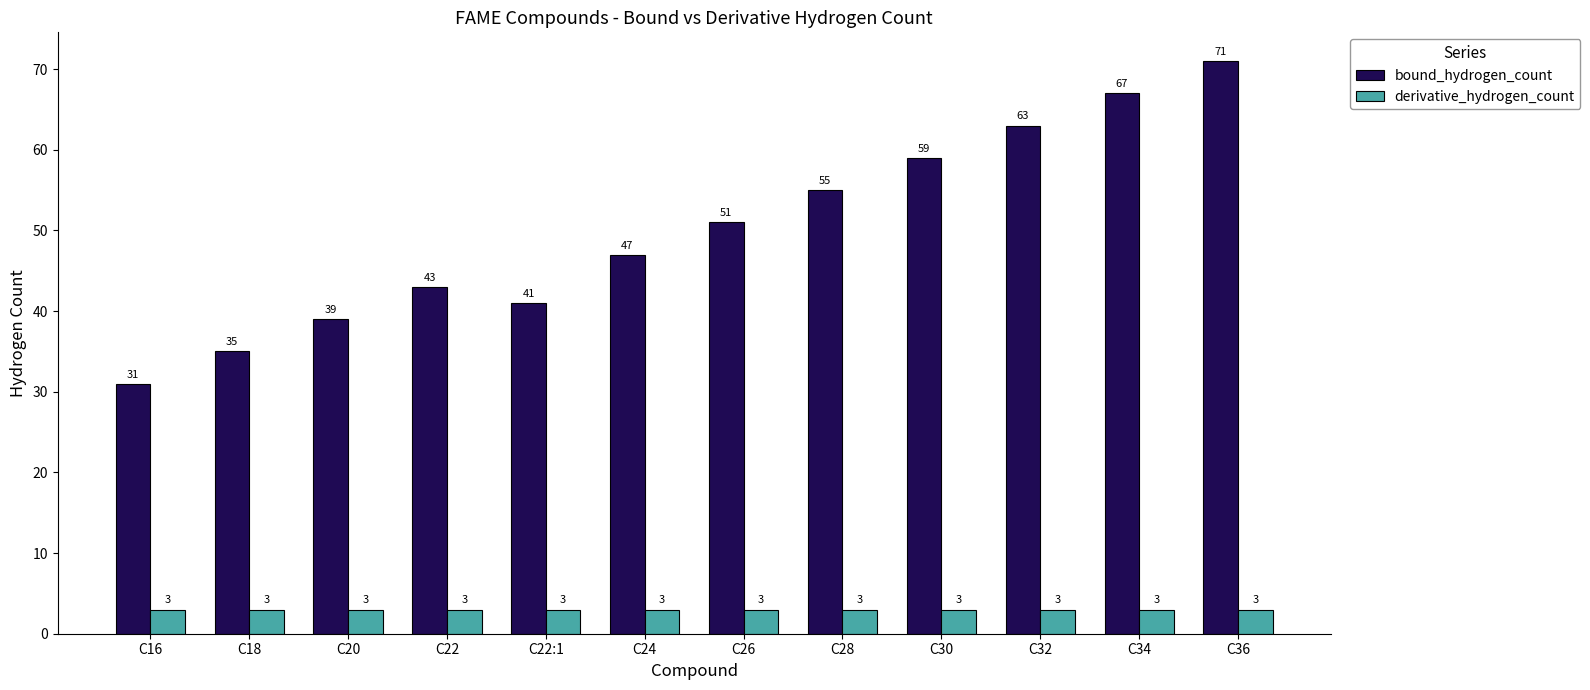

What is the spread (max minus min) of values at C36?

68